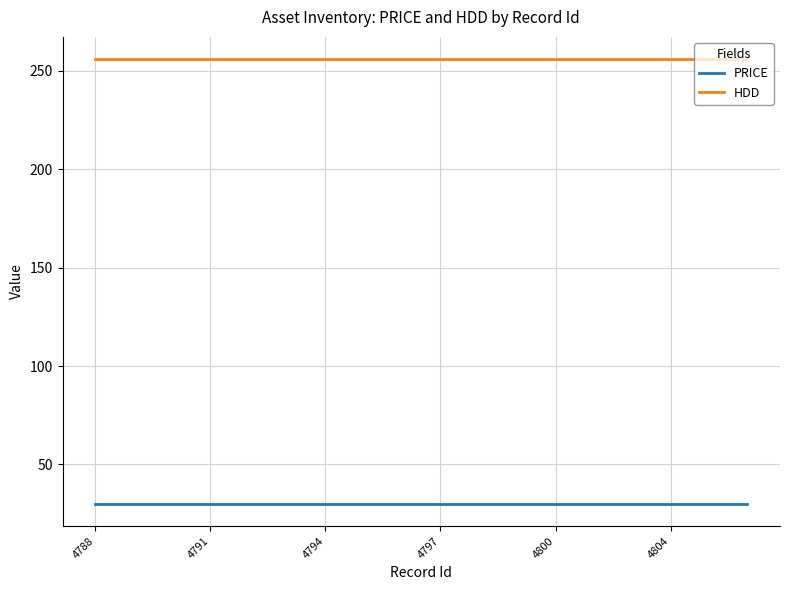

True or false: PRICE and HDD cross at least once.

False